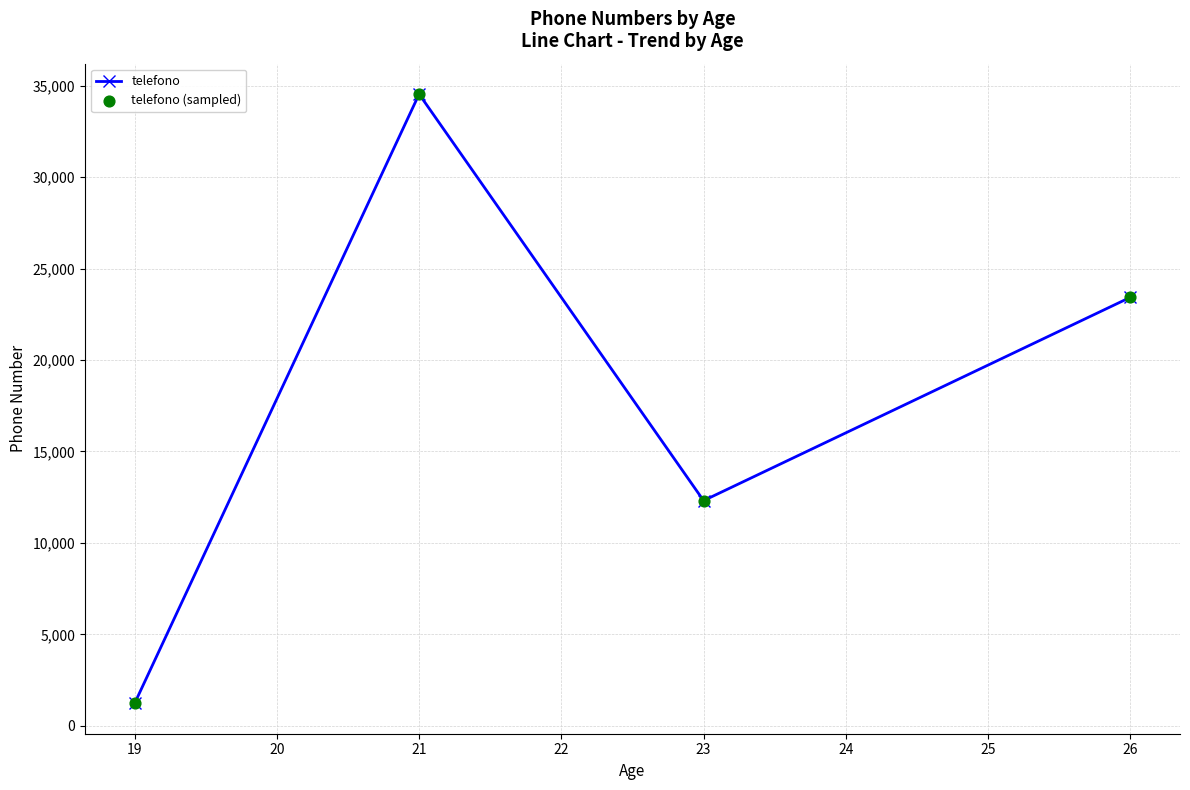

What is the sum of the values at 26 and 19?

24657